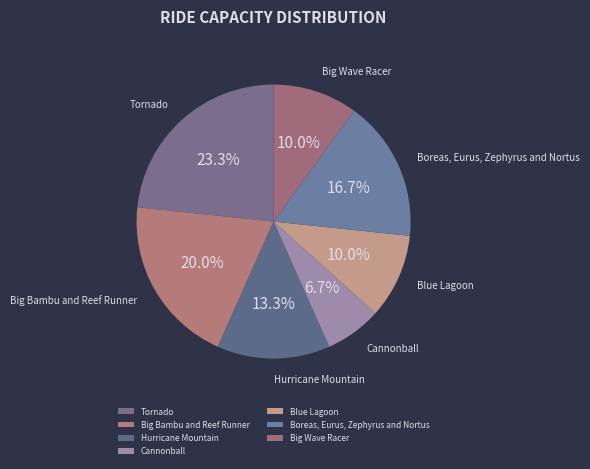

Combined, do Hurricane Mountain and Big Bambu and Reef Runner account for over 50%?

No